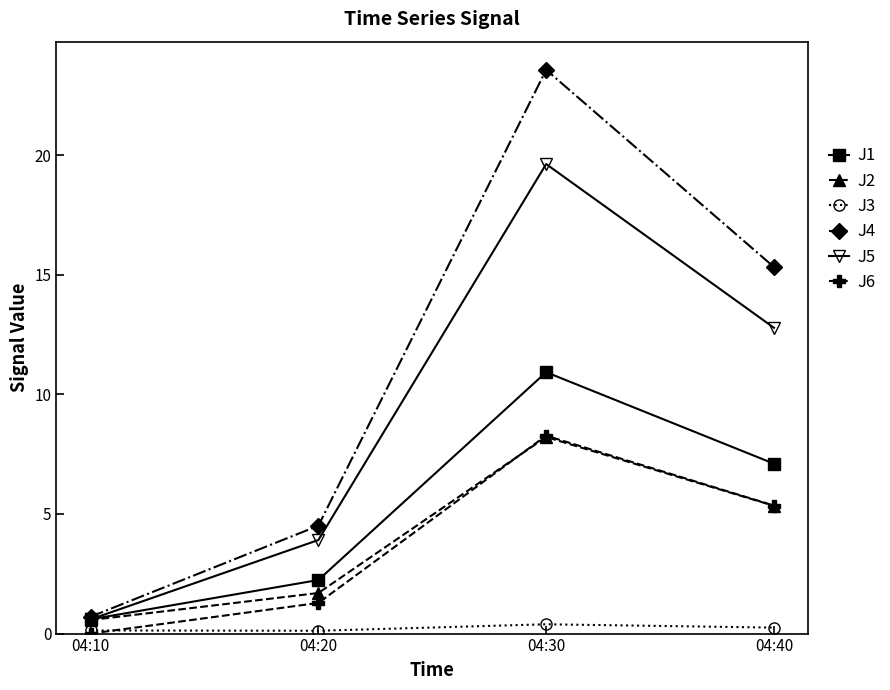

How many values in the J4 series exceed 15?

2